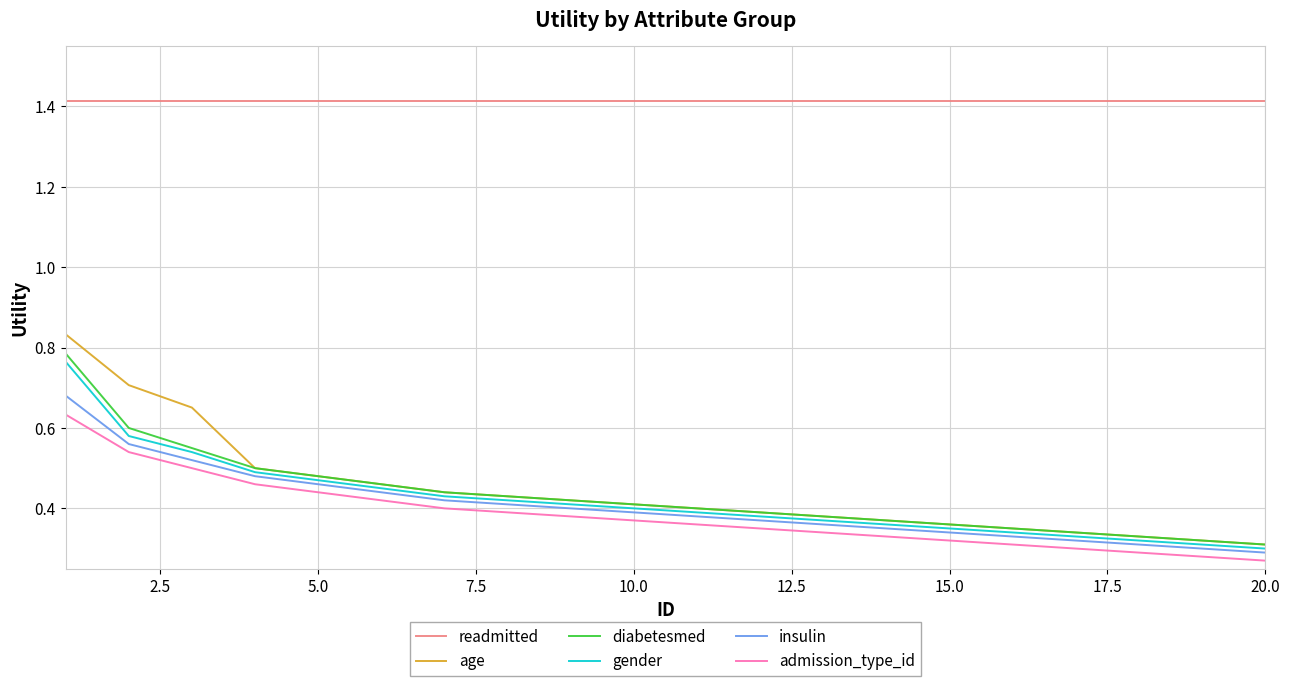

True or false: admission_type_id and readmitted intersect in this chart.

False